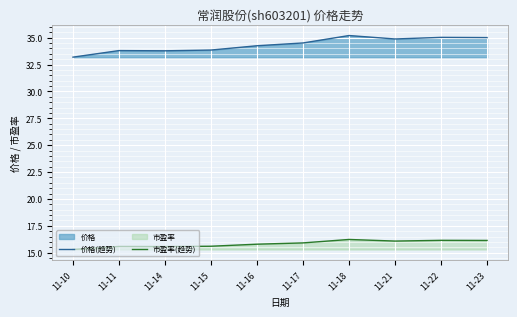

Which category has the lowest value across all series?

11-10